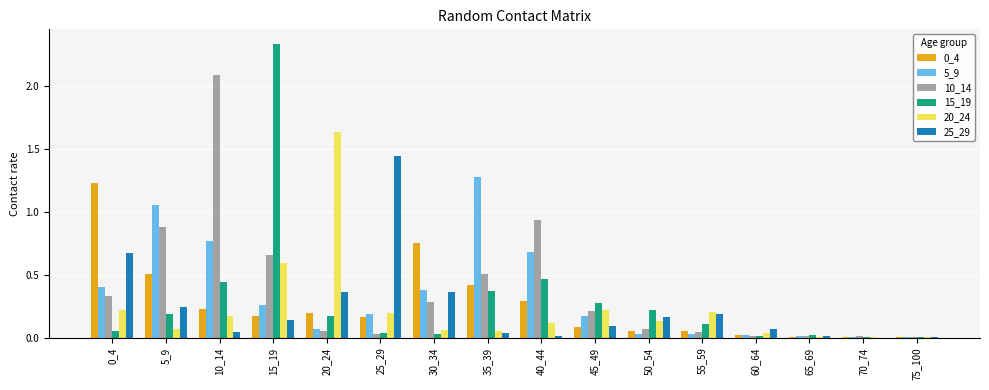

Which label corresponds to the largest value in the chart?

15_19